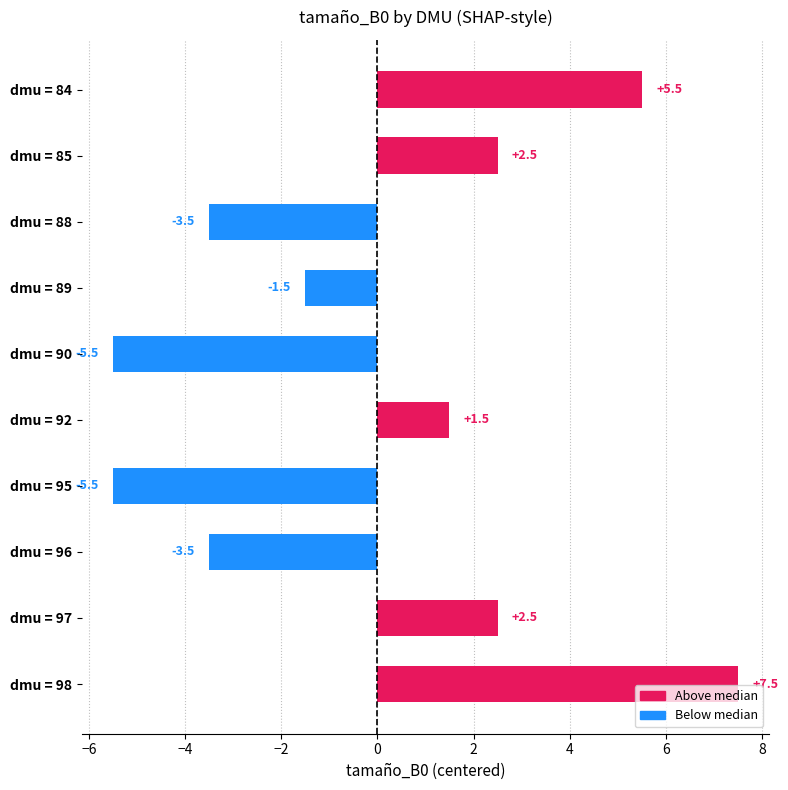

What is the maximum value shown in the chart?

7.5